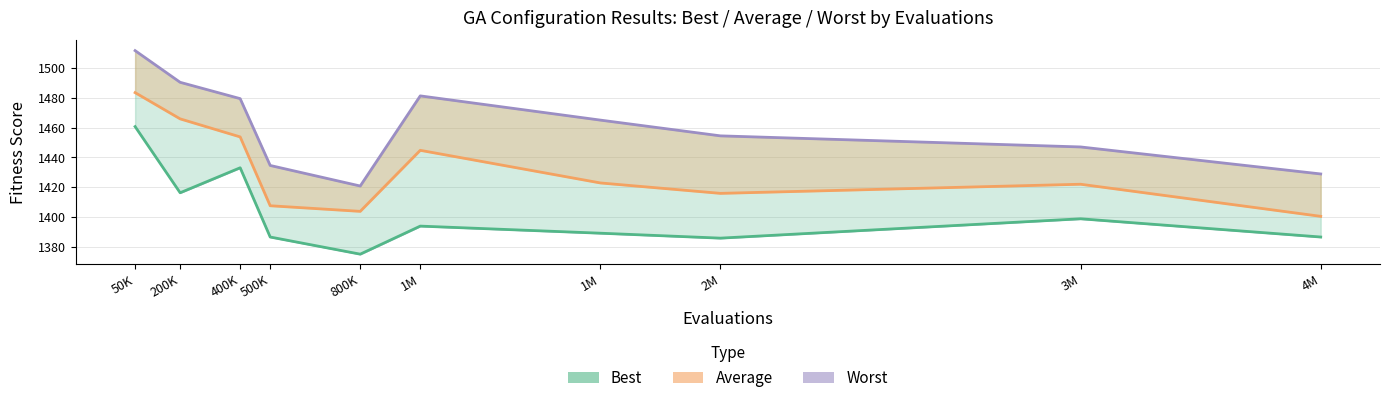

Reading left to right, list all the values displayed in this chart.

Best: 50K=1460.7	200K=1416.3	400K=1433.0	500K=1386.6	800K=1375.1	1M=1393.9	1M=1389.1	2M=1385.8	3M=1398.8	4M=1386.6
Average: 50K=1483.5	200K=1465.8	400K=1453.7	500K=1407.6	800K=1403.8	1M=1444.8	1M=1422.9	2M=1415.9	3M=1422.0	4M=1400.5
Worst: 50K=1511.6	200K=1490.4	400K=1479.4	500K=1434.6	800K=1420.8	1M=1481.3	1M=1465.0	2M=1454.5	3M=1447.0	4M=1428.9